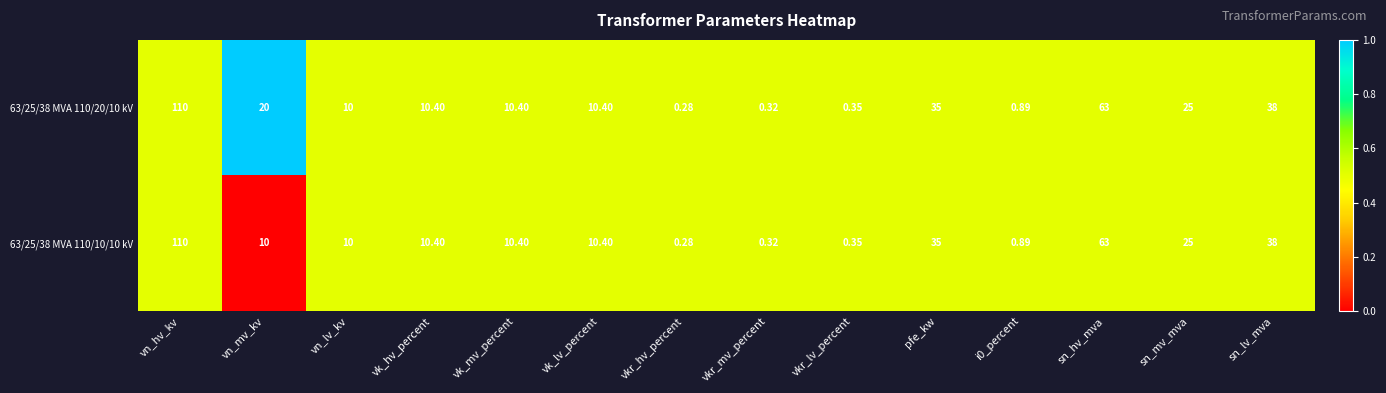

Where is 63/25/38 MVA 110/10/10 kV nearest to the value 55?

sn_hv_mva